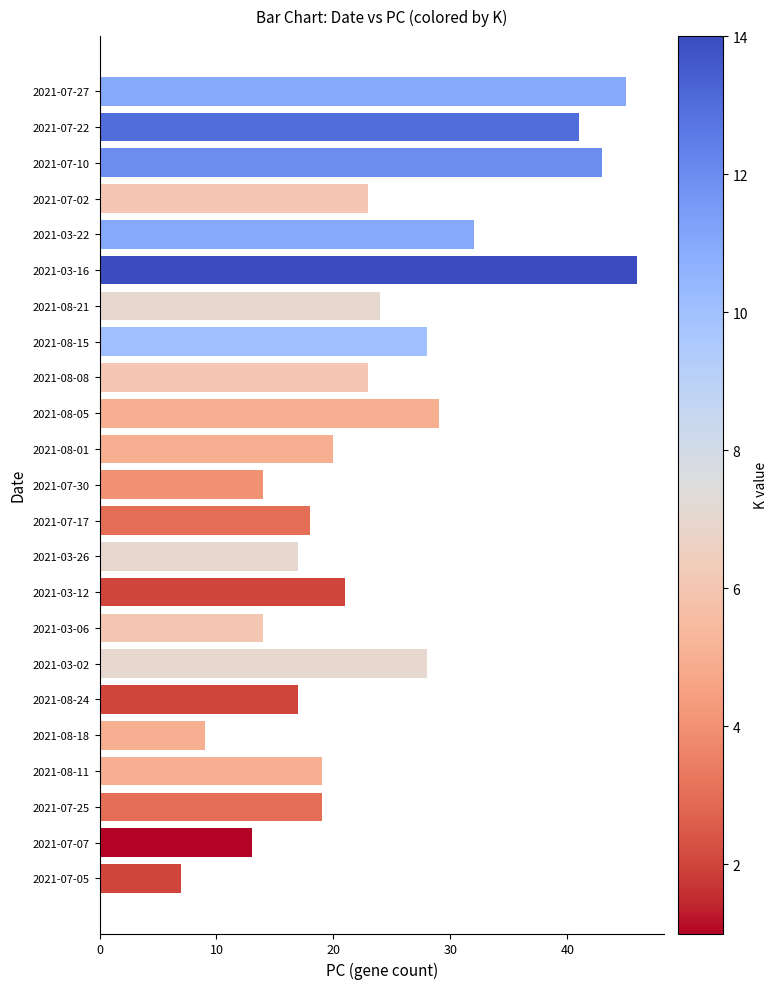

What is the sum of all values?

550